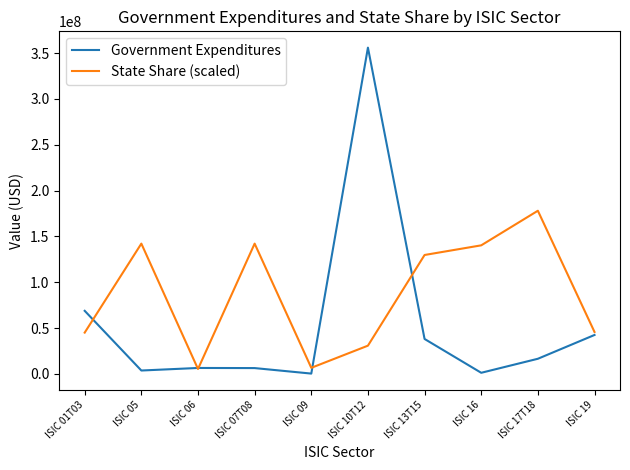

The value of State Share (scaled) at ISIC 07T08 is 142123564.4. True or false?

True